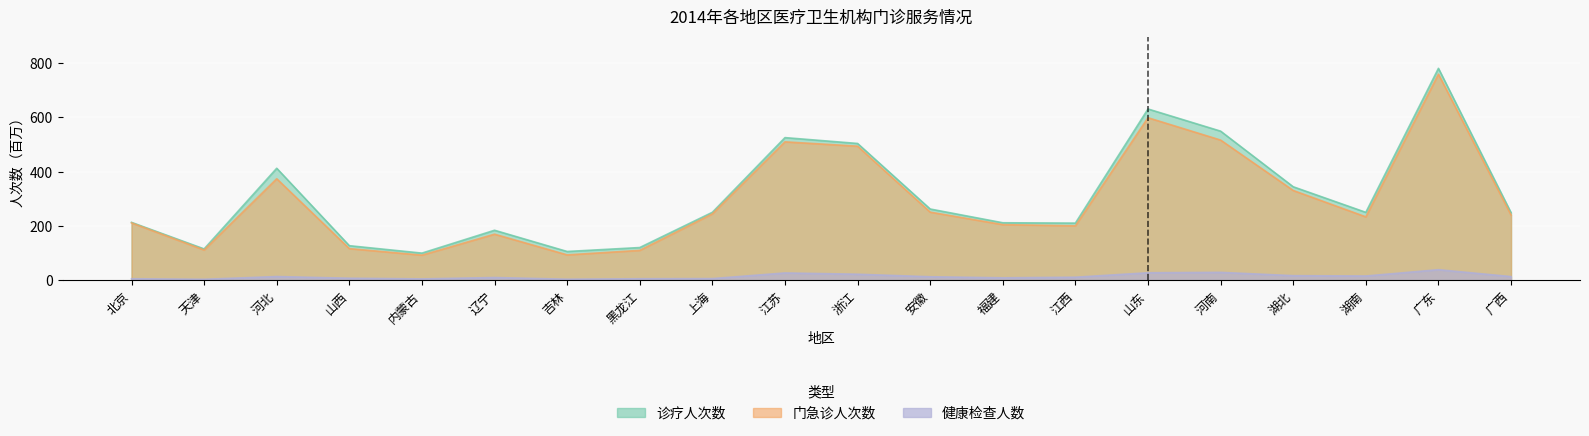

Reading left to right, what are all the values shown in this chart?

诊疗人次数: 北京=213.6	天津=115.8	河北=412.9	山西=127.7	内蒙古=100.3	辽宁=184.5	吉林=106.3	黑龙江=120.8	上海=250.6	江苏=525.8	浙江=504.2	安徽=262.8	福建=212.1	江西=210.9	山东=631.3	河南=549.6	湖北=344.8	湖南=250.5	广东=780.9	广西=249.3
门急诊: 北京=211.6	天津=111.8	河北=374.3	山西=116.9	内蒙古=92.8	辽宁=170.1	吉林=93.8	黑龙江=110.4	上海=245.0	江苏=510.2	浙江=494.3	安徽=251.2	福建=205.3	江西=200.9	山东=599.1	河南=516.7	湖北=331.1	湖南=233.9	广东=759.4	广西=240.9
健康检查人数: 北京=5.9	天津=3.9	河北=14.1	山西=7.9	内蒙古=5.3	辽宁=10.5	吉林=4.2	黑龙江=6.0	上海=6.5	江苏=27.3	浙江=22.6	安徽=13.3	福建=9.4	江西=11.6	山东=28.0	河南=29.5	湖北=17.3	湖南=16.1	广东=39.3	广西=13.9